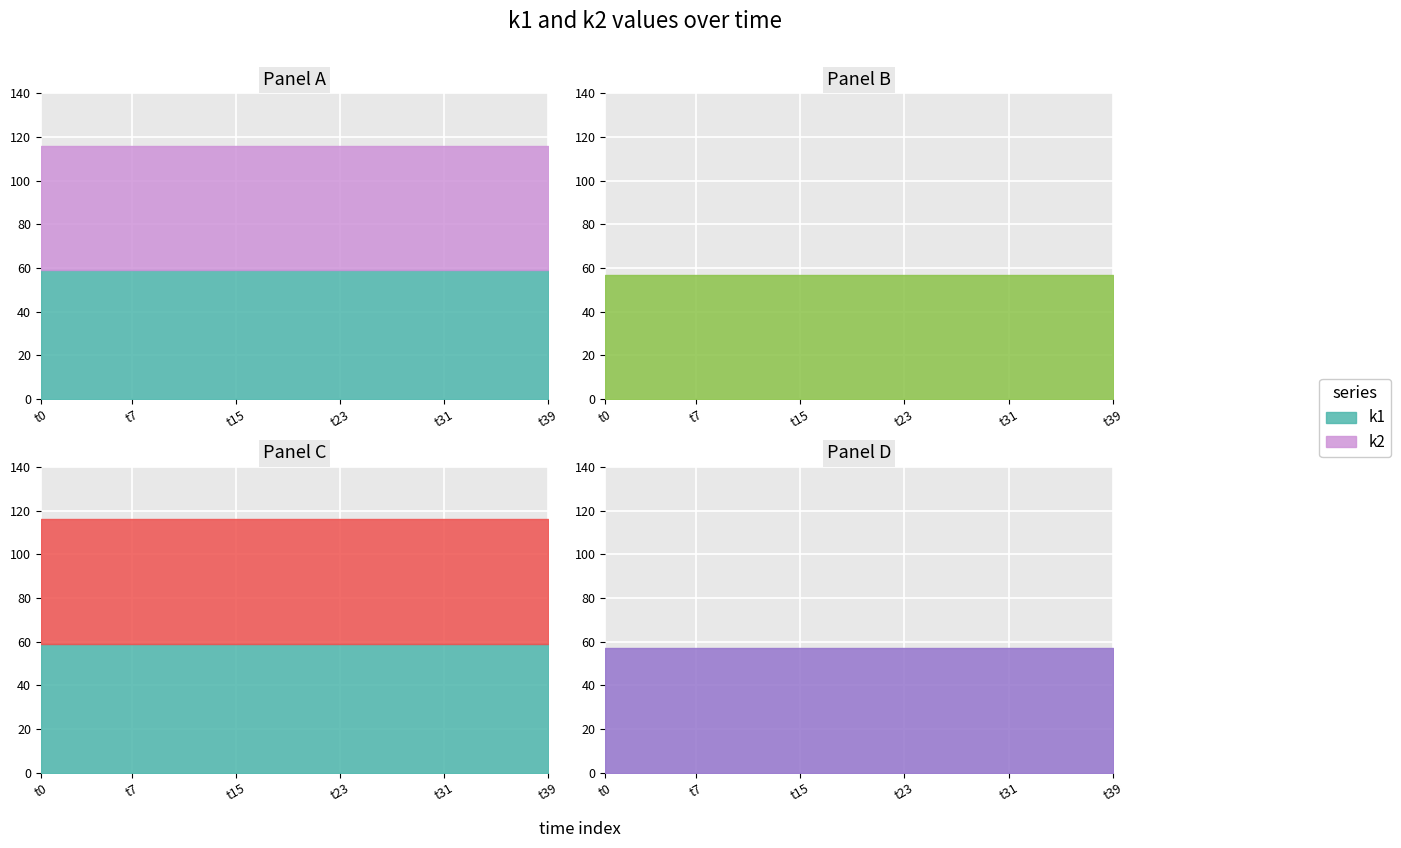

Rank the series by their average value, from highest to lowest.

k1, k2